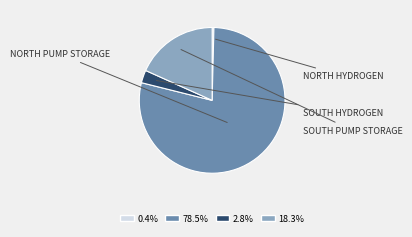

Is there a majority slice in this chart?

Yes